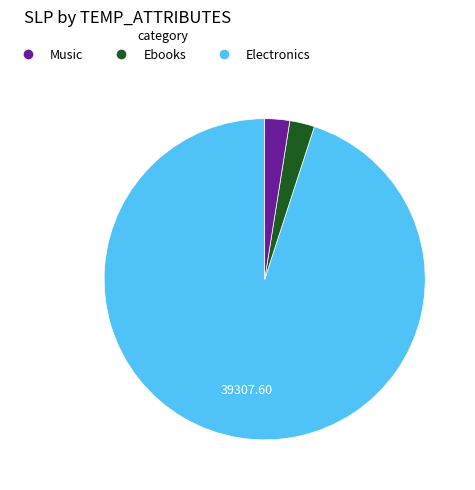

Does any single category account for the majority?

Yes